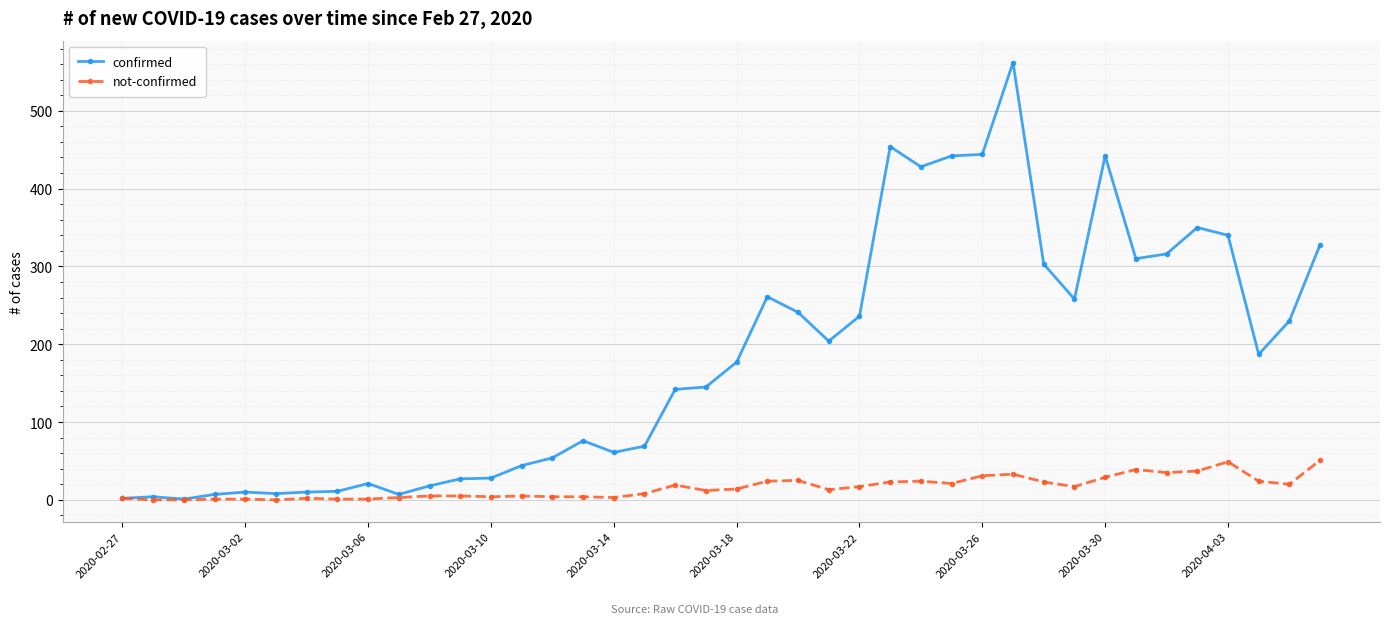

What are all the series names shown in the legend?

confirmed, not-confirmed